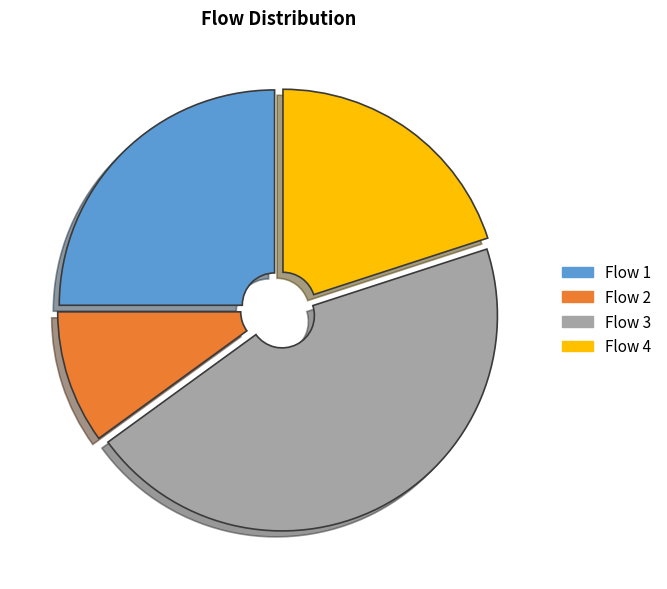

Is there a majority slice in this chart?

No